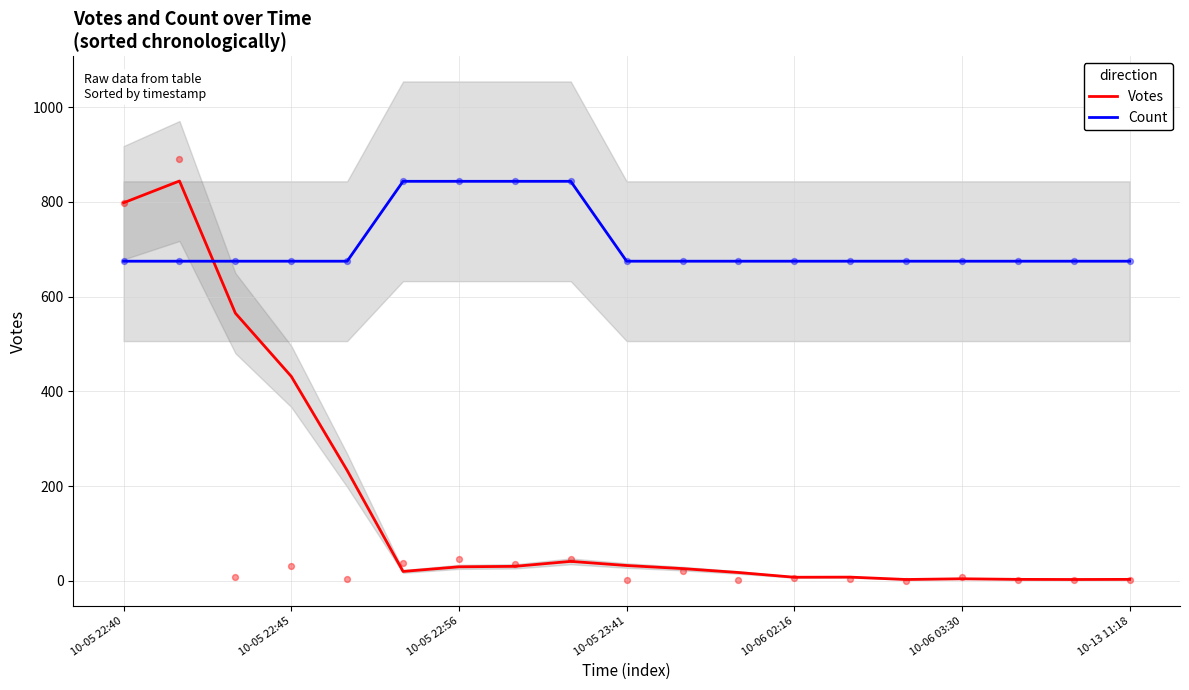

Which series reaches the maximum Y coordinate?

Votes